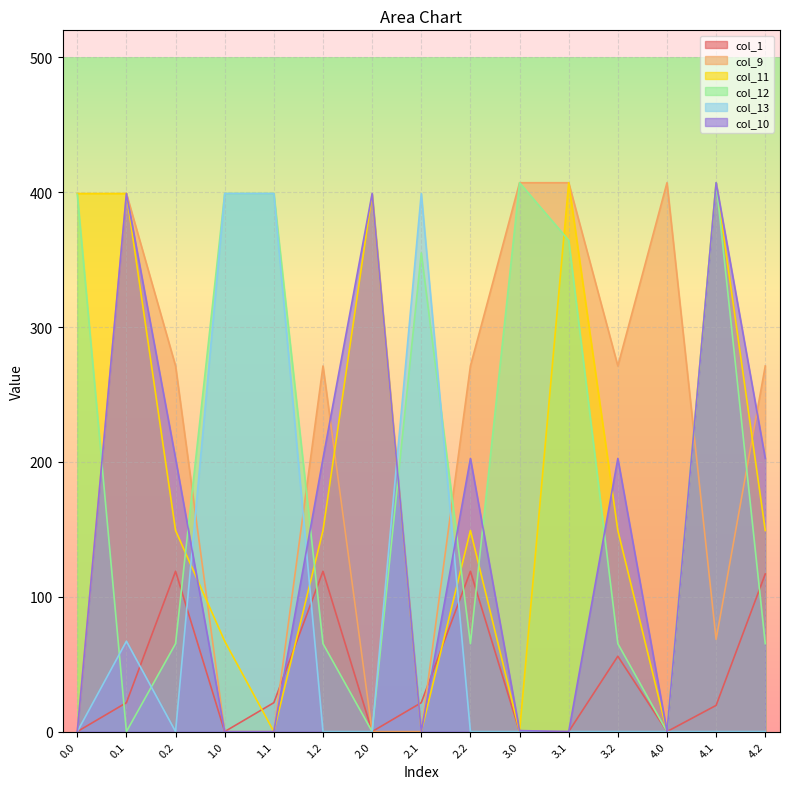

What is the maximum value for col_13?

399.0